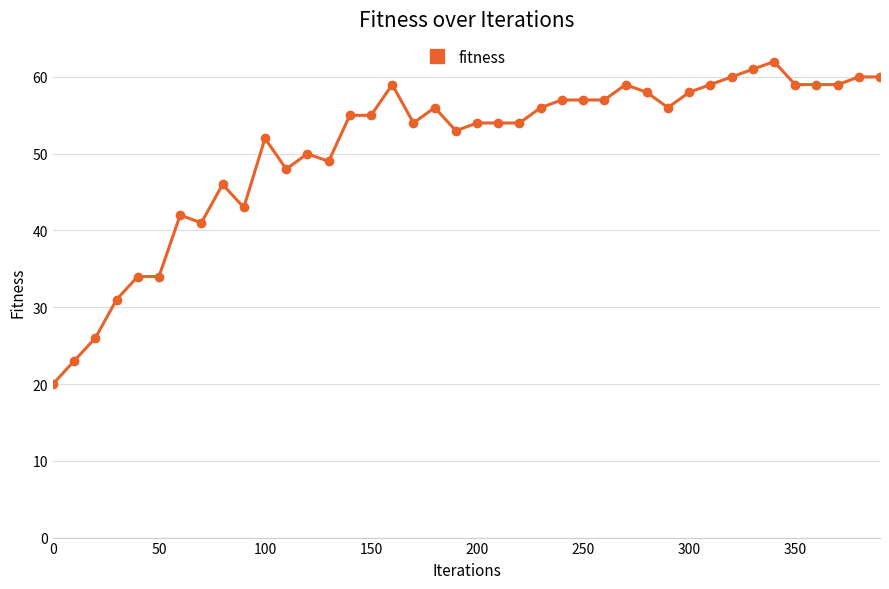

What is the smallest value displayed?

20